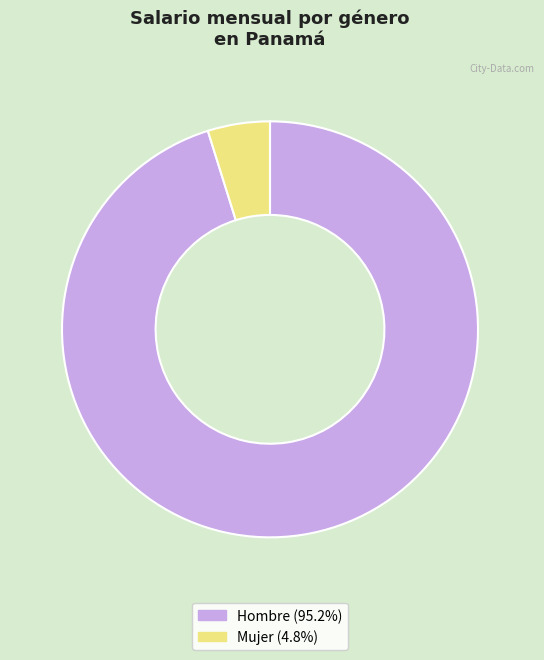

Rank the categories by value from lowest to highest.

Mujer, Hombre